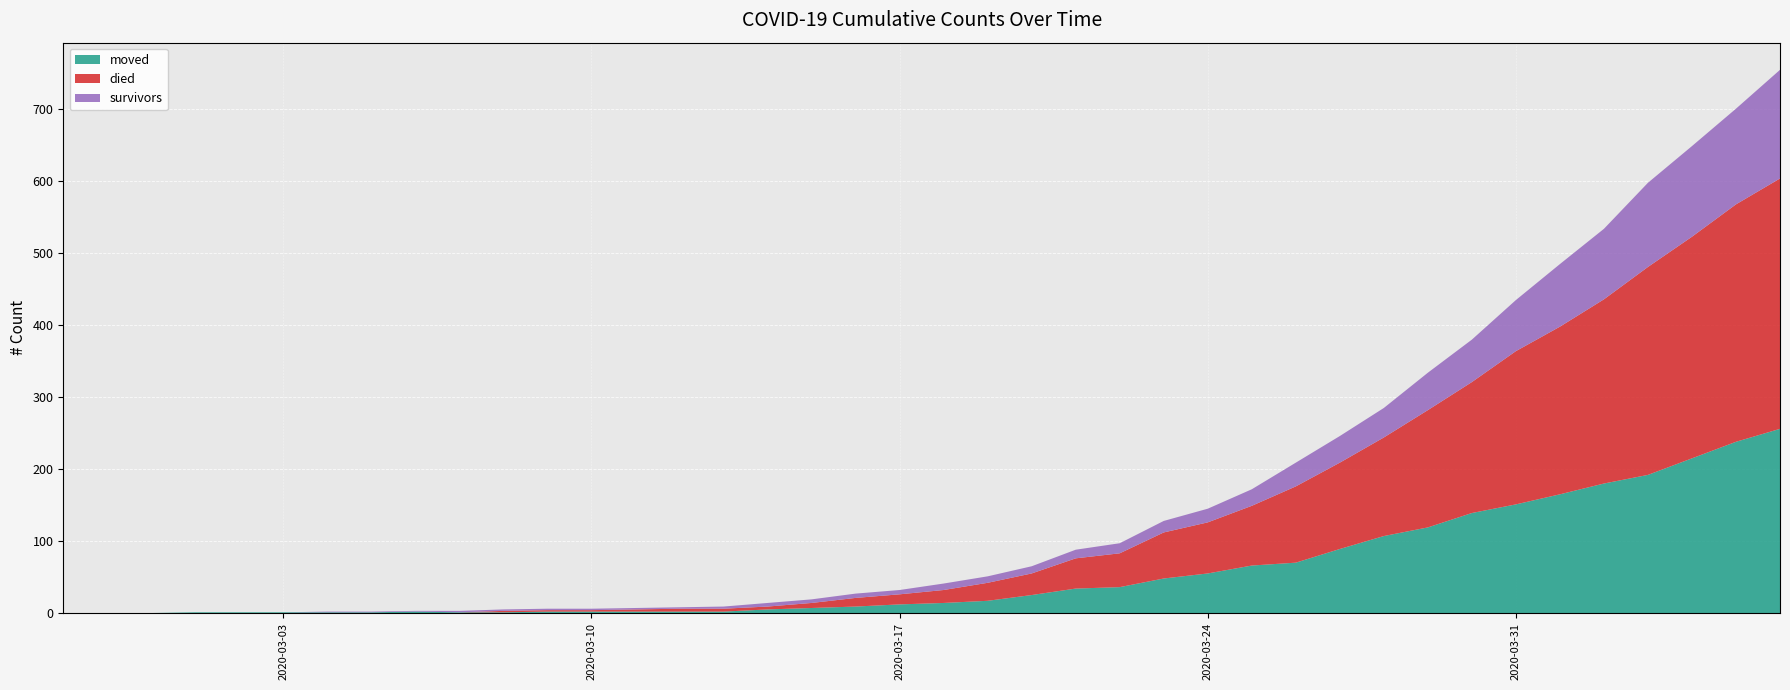

Reading right to left, extract all data points from this chart.

moved: 2020-04-06=256	2020-04-05=238	2020-04-04=215	2020-04-03=192	2020-04-02=180	2020-04-01=165	2020-03-31=151	2020-03-30=139	2020-03-29=119	2020-03-28=107	2020-03-27=89	2020-03-26=70	2020-03-25=66	2020-03-24=55	2020-03-23=48	2020-03-22=36	2020-03-21=34	2020-03-20=25	2020-03-19=17	2020-03-18=14	2020-03-17=12	2020-03-16=9	2020-03-15=7	2020-03-14=5	2020-03-13=2	2020-03-12=2	2020-03-11=2	2020-03-10=2	2020-03-09=2	2020-03-08=1	2020-03-07=1	2020-03-06=2	2020-03-05=1	2020-03-04=1	2020-03-03=1	2020-03-02=1	2020-03-01=1	2020-02-29=0	2020-02-28=0	2020-02-27=0
died: 2020-04-06=348	2020-04-05=330	2020-04-04=308	2020-04-03=289	2020-04-02=256	2020-04-01=233	2020-03-31=213	2020-03-30=182	2020-03-29=163	2020-03-28=137	2020-03-27=120	2020-03-26=106	2020-03-25=83	2020-03-24=71	2020-03-23=64	2020-03-22=47	2020-03-21=42	2020-03-20=30	2020-03-19=25	2020-03-18=18	2020-03-17=14	2020-03-16=12	2020-03-15=7	2020-03-14=4	2020-03-13=4	2020-03-12=4	2020-03-11=3	2020-03-10=2	2020-03-09=2	2020-03-08=2	2020-03-07=0	2020-03-06=0	2020-03-05=0	2020-03-04=0	2020-03-03=0	2020-03-02=0	2020-03-01=0	2020-02-29=0	2020-02-28=0	2020-02-27=0
survivors: 2020-04-06=151	2020-04-05=133	2020-04-04=126	2020-04-03=117	2020-04-02=98	2020-04-01=87	2020-03-31=71	2020-03-30=59	2020-03-29=52	2020-03-28=41	2020-03-27=37	2020-03-26=33	2020-03-25=23	2020-03-24=19	2020-03-23=16	2020-03-22=14	2020-03-21=12	2020-03-20=10	2020-03-19=9	2020-03-18=9	2020-03-17=6	2020-03-16=6	2020-03-15=5	2020-03-14=5	2020-03-13=3	2020-03-12=2	2020-03-11=2	2020-03-10=2	2020-03-09=2	2020-03-08=2	2020-03-07=2	2020-03-06=1	2020-03-05=1	2020-03-04=1	2020-03-03=0	2020-03-02=0	2020-03-01=0	2020-02-29=0	2020-02-28=0	2020-02-27=0